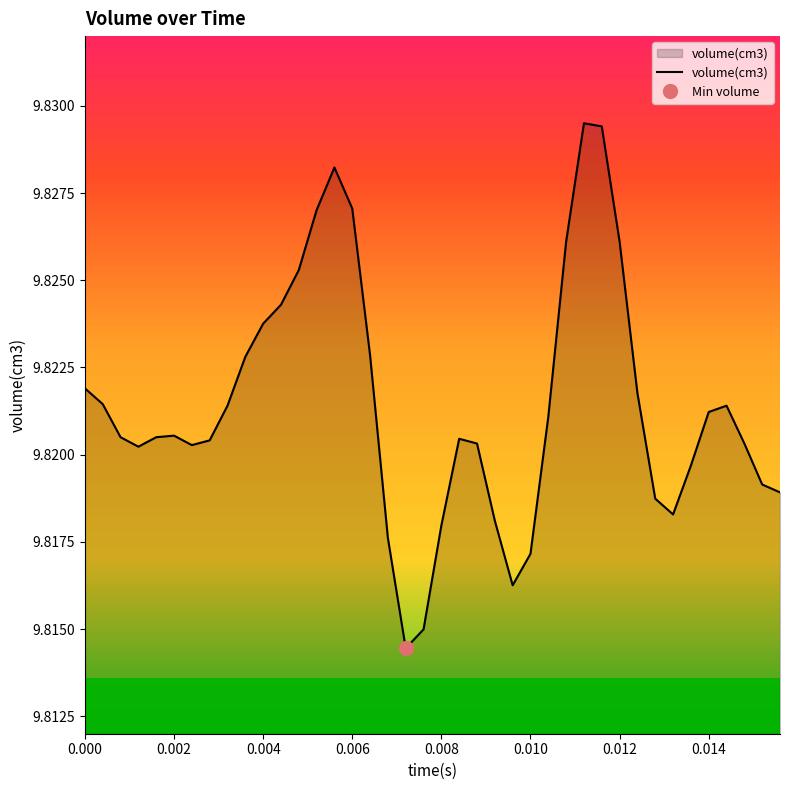

Is it true that volume(cm3) equals 13.4 at 0.014?

False